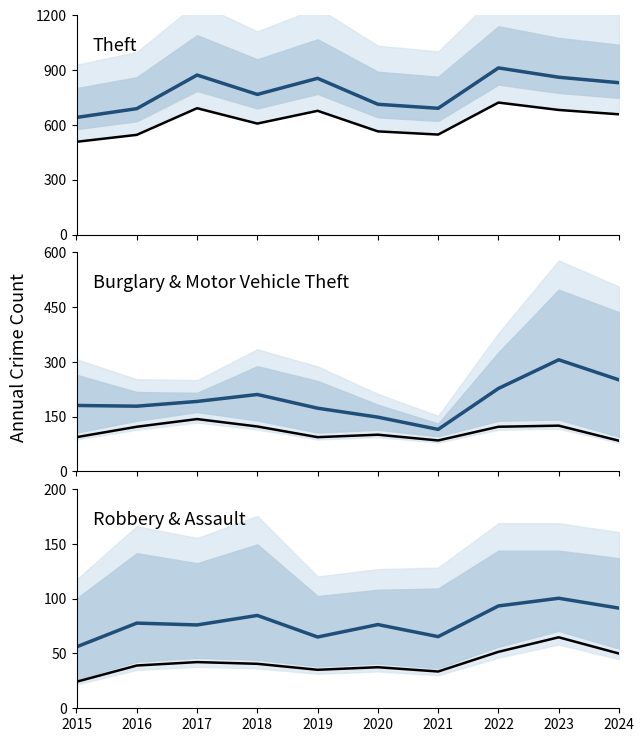

How many lines are shown in the chart?

6